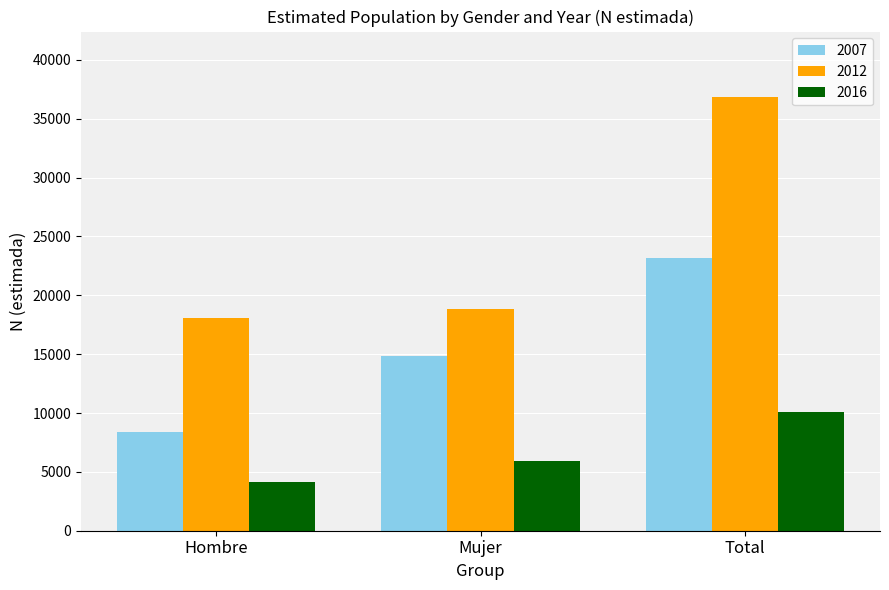

Which series changed the most between Mujer and Total?

2012